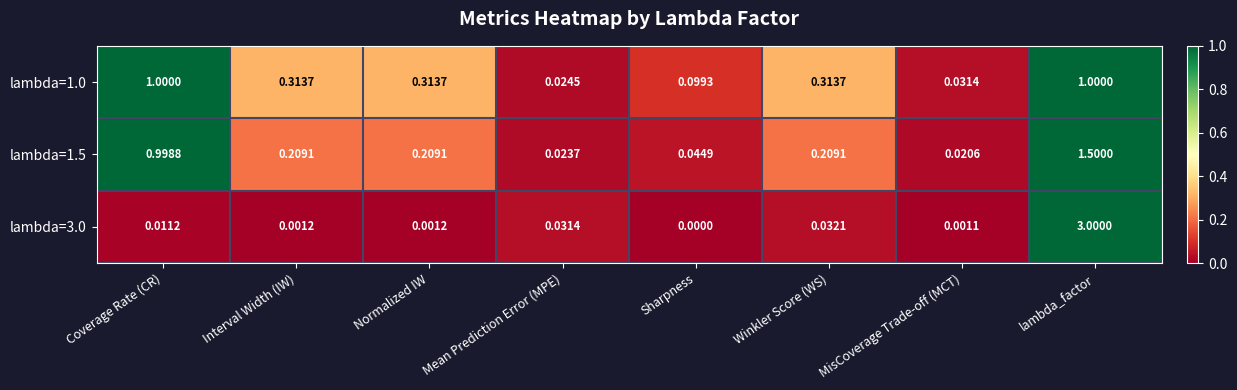

At which label is lambda=1.0 closest to 0?

Mean Prediction Error (MPE)